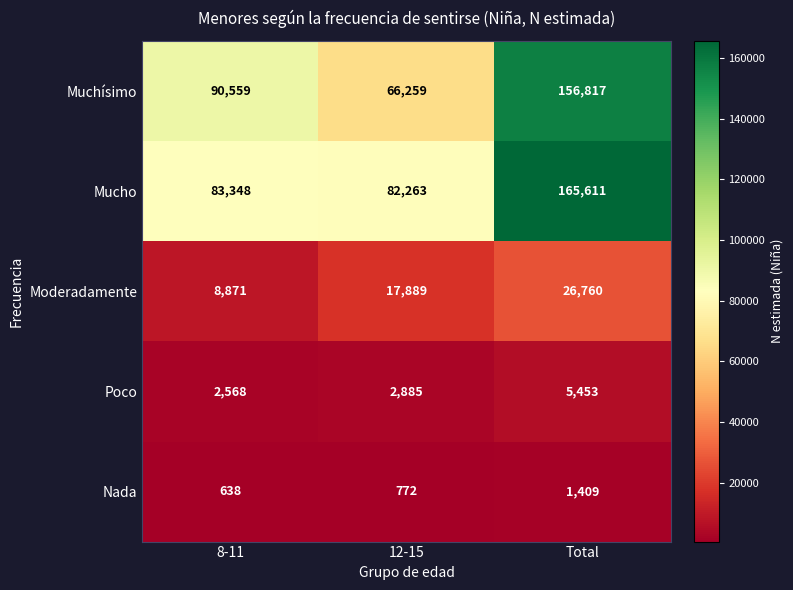

Reading right to left, list all the values displayed in this chart.

Muchísimo: Total=156817	12-15=66259	8-11=90559
Mucho: Total=165611	12-15=82263	8-11=83348
Moderadamente: Total=26760	12-15=17889	8-11=8871
Poco: Total=5453	12-15=2885	8-11=2568
Nada: Total=1409	12-15=772	8-11=638